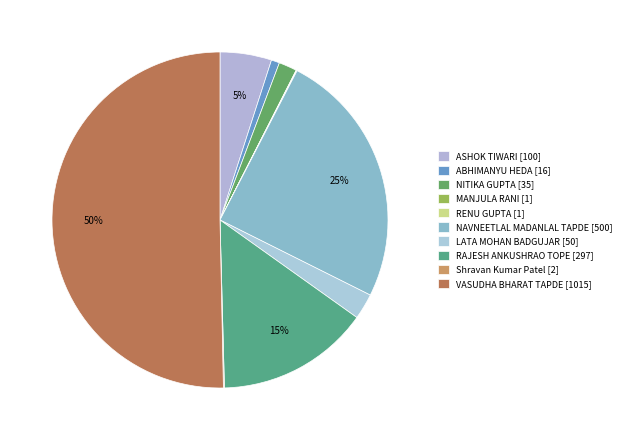

To the nearest percent, what is the difference between the largest and smallest slice percentages?

50%